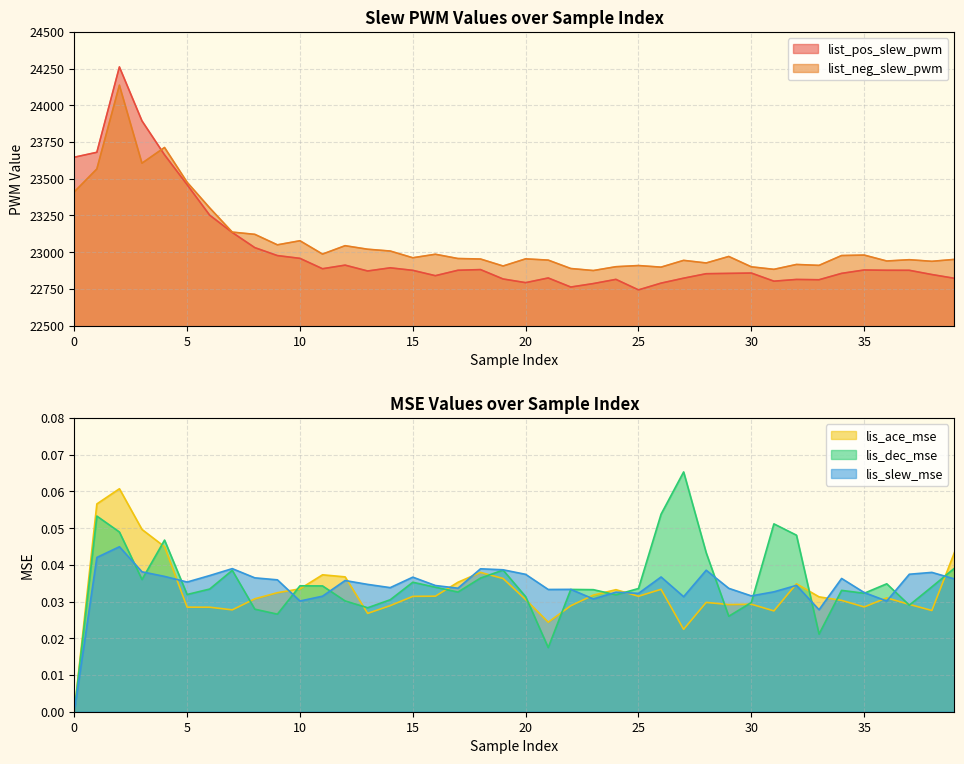

At which category does lis_dec_mse reach its first local valley?

3